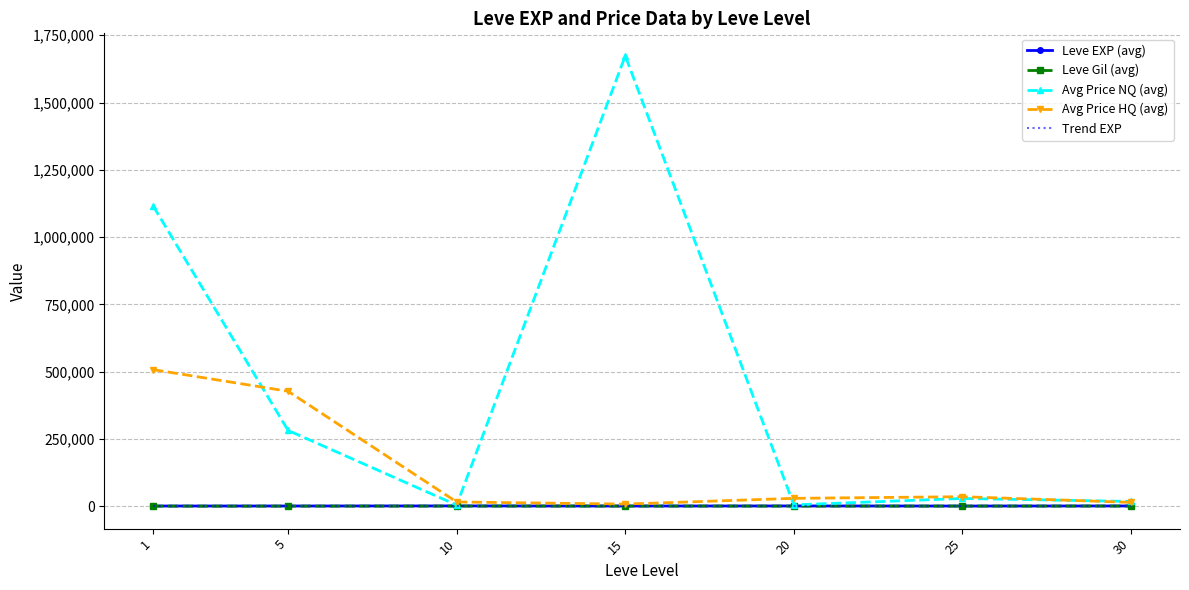

Which series has the largest total across all categories?

Avg Price NQ (avg)